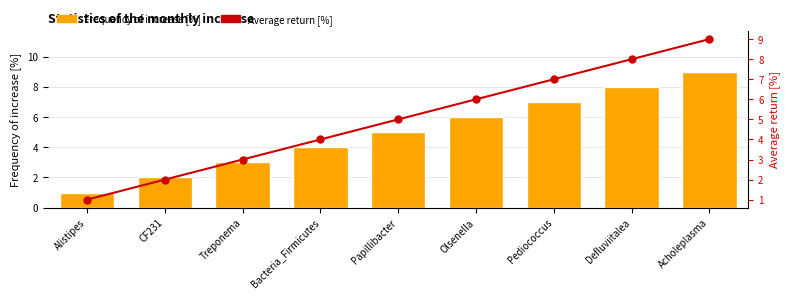

Reading left to right, what are all the values shown in this chart?

Frequency of increase [%]: Alistipes=1	CF231=2	Treponema=3	Bacteria_Firmicutes=4	Papillibacter=5	Olsenella=6	Pediococcus=7	Defluviitalea=8	Acholeplasma=9
Average return [%]: Alistipes=1	CF231=2	Treponema=3	Bacteria_Firmicutes=4	Papillibacter=5	Olsenella=6	Pediococcus=7	Defluviitalea=8	Acholeplasma=9